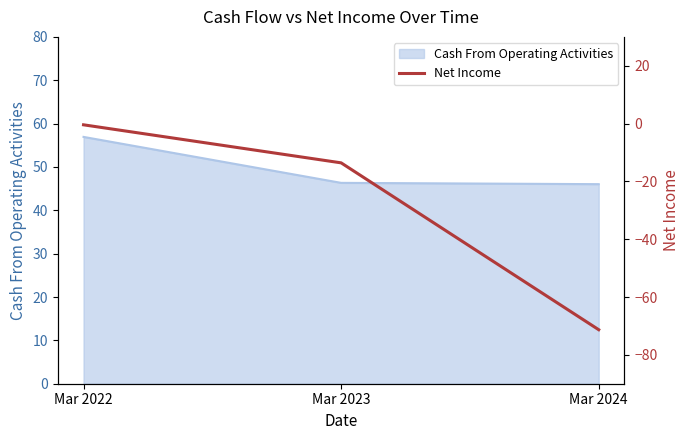

At which label does the data first exceed -13?

Mar 2022